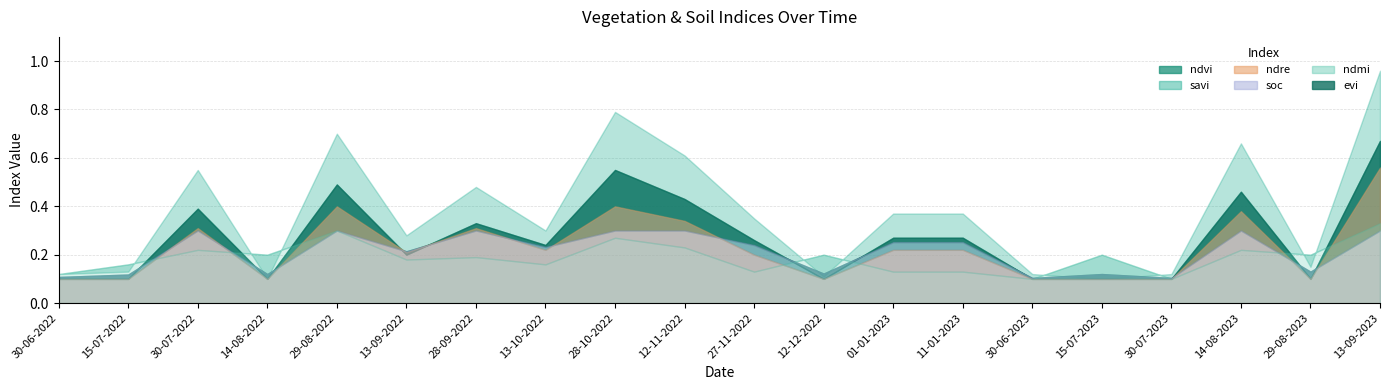

What value does the evi series have at 13-09-2023?

0.7